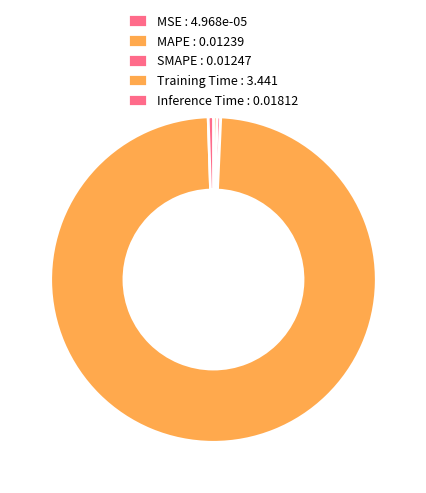

Which category accounts for the majority?

Training Time